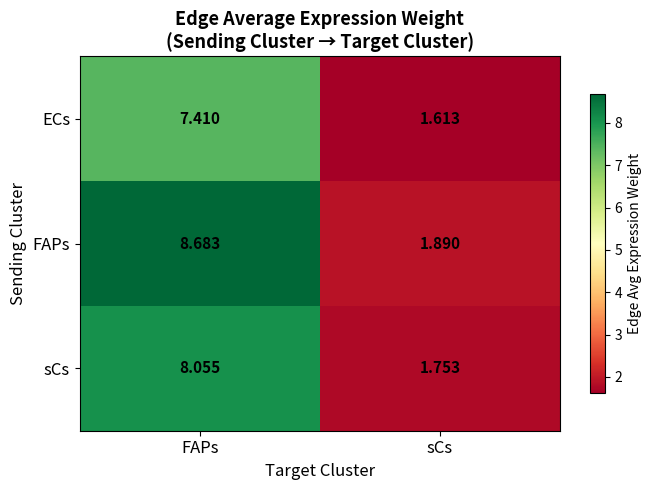

Which series changed the most between FAPs and sCs?

FAPs